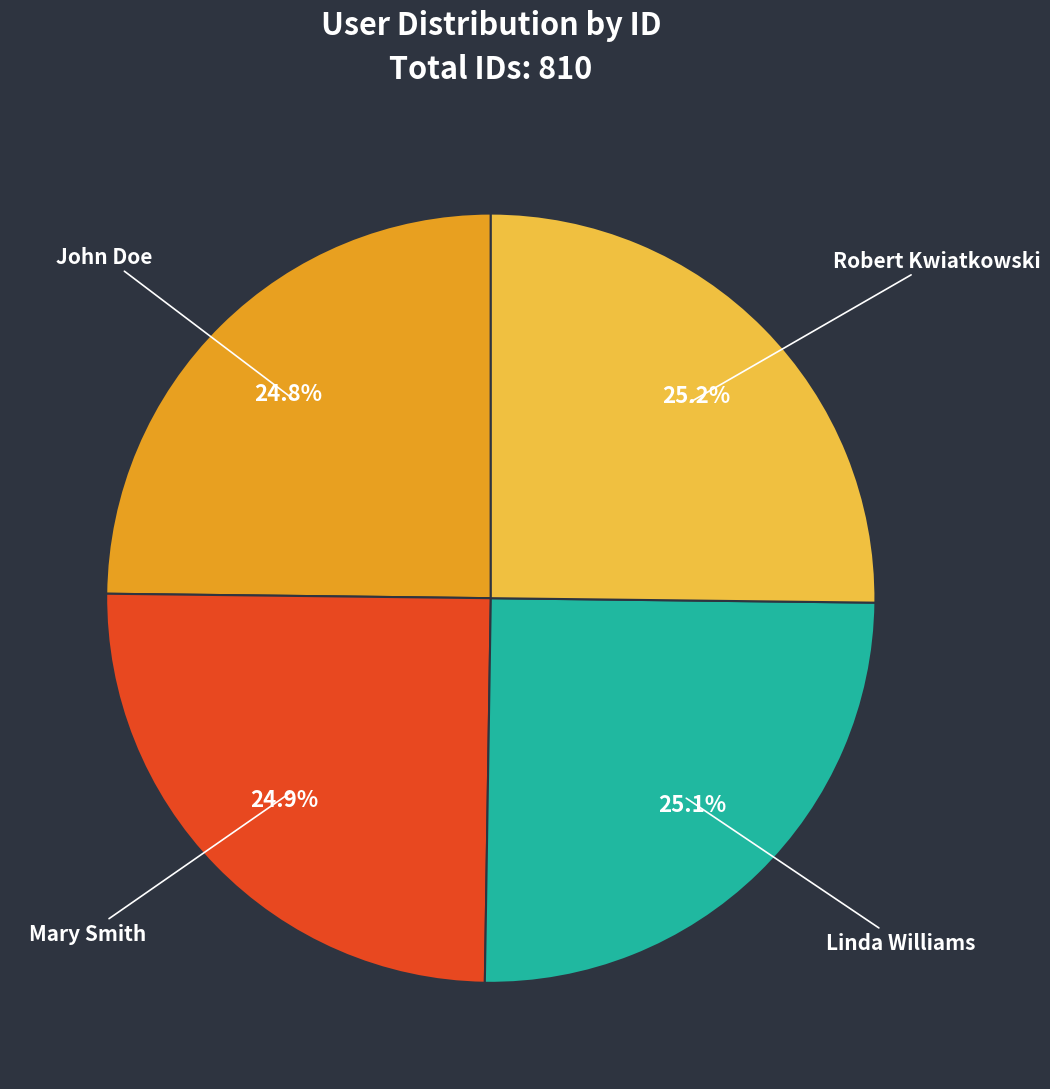

Is there a majority slice in this chart?

No